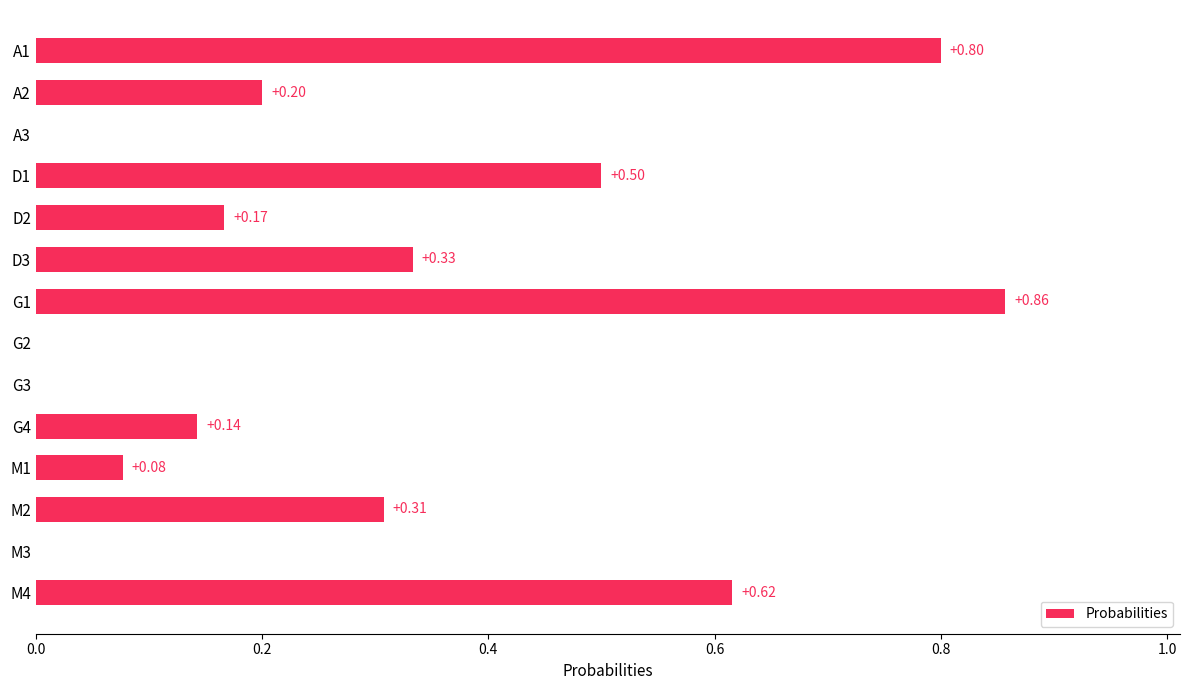

Which has a higher value, M3 or A2?

A2